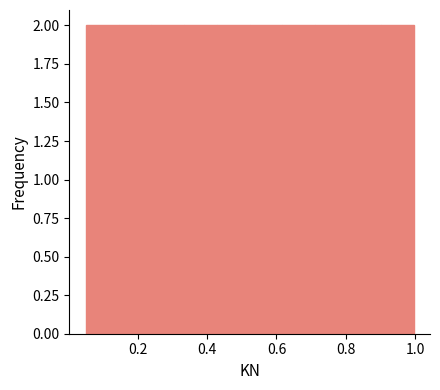

How tall is the bar that spans 0.72 to 0.80 on the x-axis? Neither the bar edges nor the heights are printed on the chart, so give them approximately, as read against the axes.

2